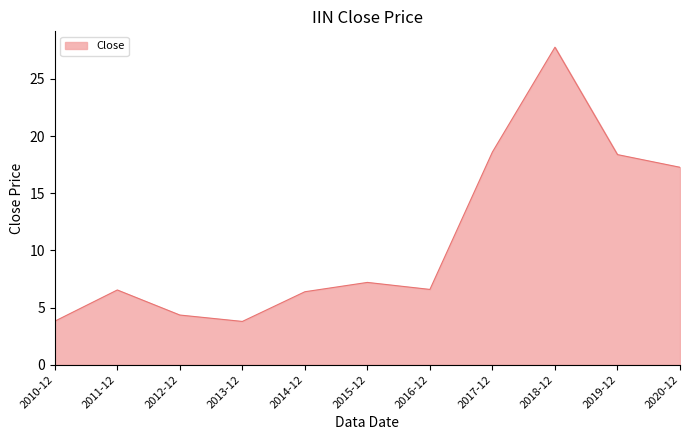

The chart shows a value of 6.6 at 2016-12. True or false?

True